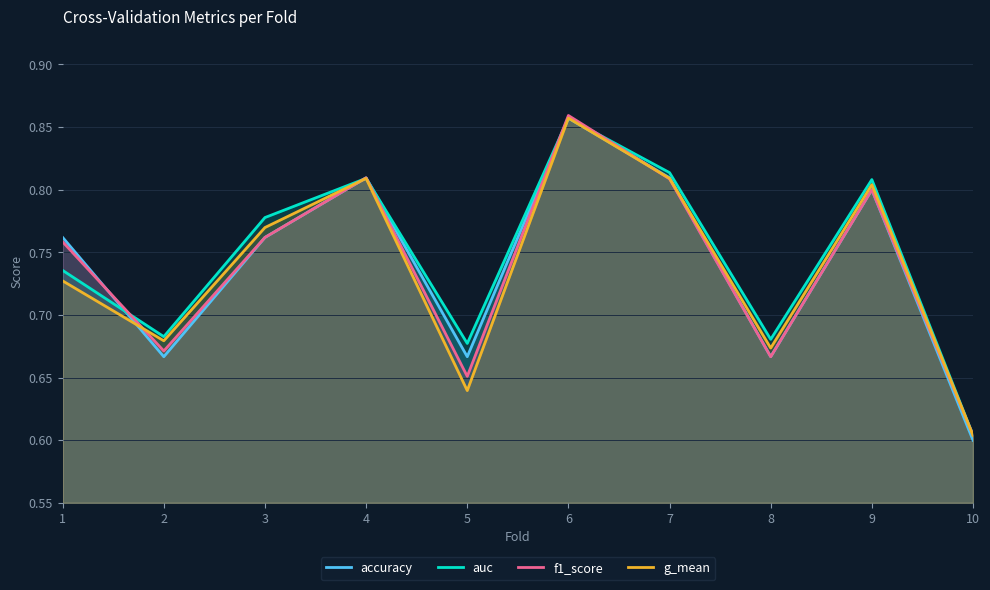

True or false: auc has a value of 0.7 at 1.

True